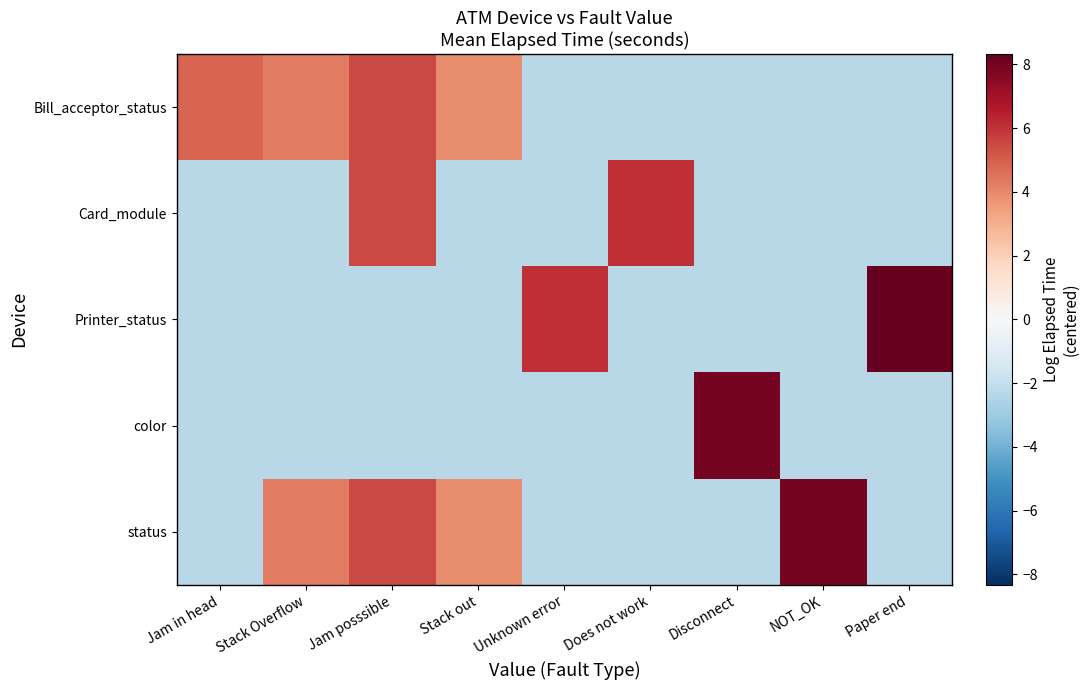

At Does not work, list the series in order from smallest to largest.

Bill_acceptor_status, Printer_status, color, status, Card_module